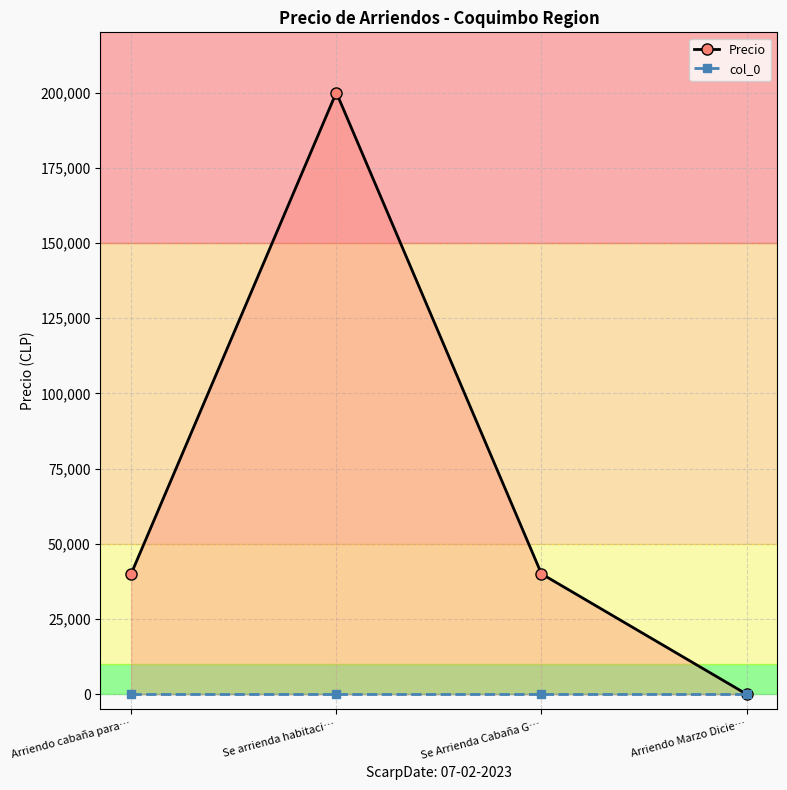

Which has a higher value, Se Arrienda Cabaña G… or Arriendo Marzo Dicie…?

Se Arrienda Cabaña G…